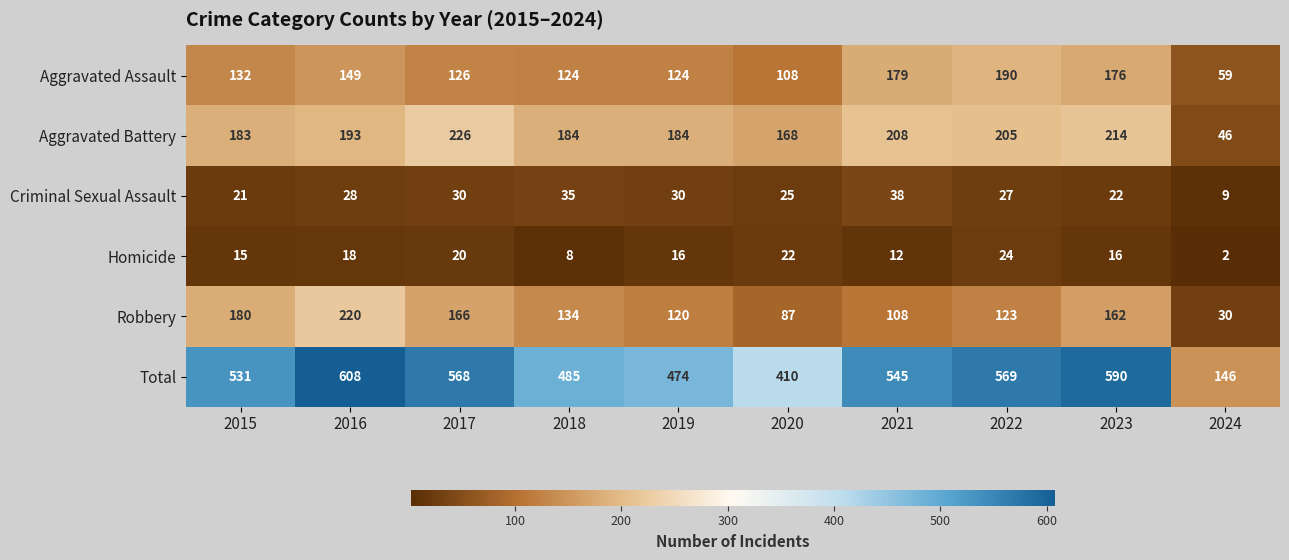

What is the difference between the Criminal Sexual Assault values at 2022 and 2017?

3